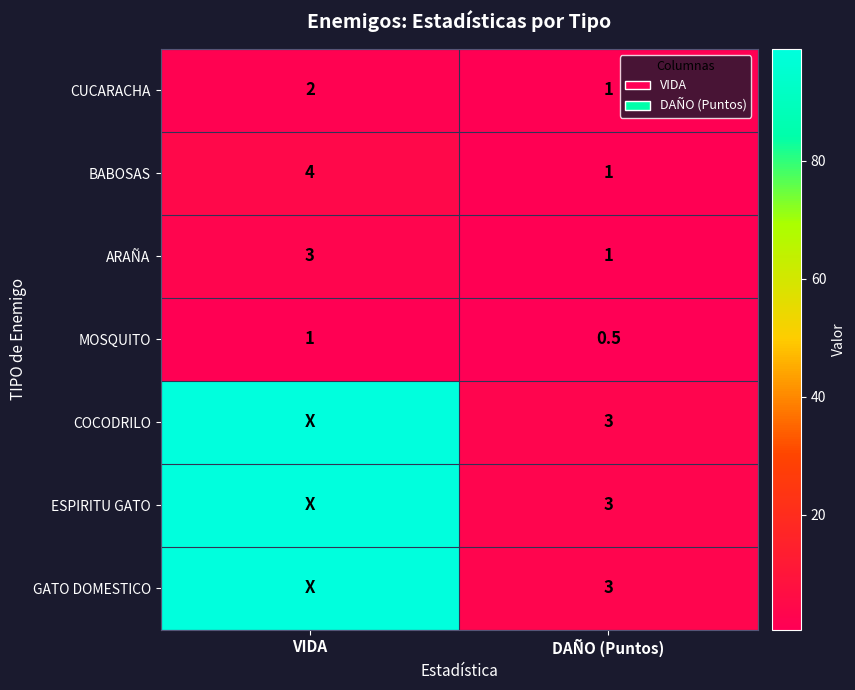

List the labels in order of ARAÑA value, smallest first.

DAÑO (Puntos), VIDA